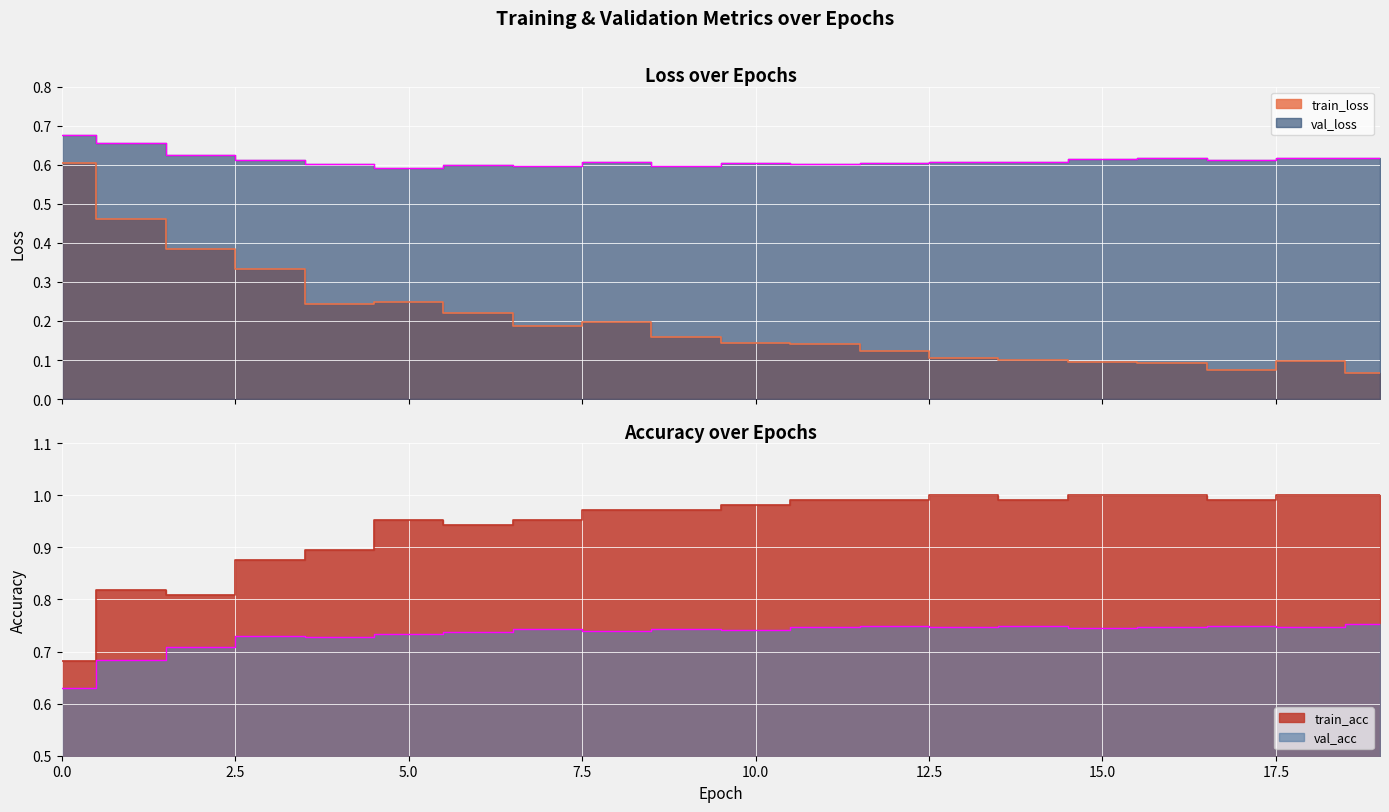

What is the sum of all train_acc values?

18.8